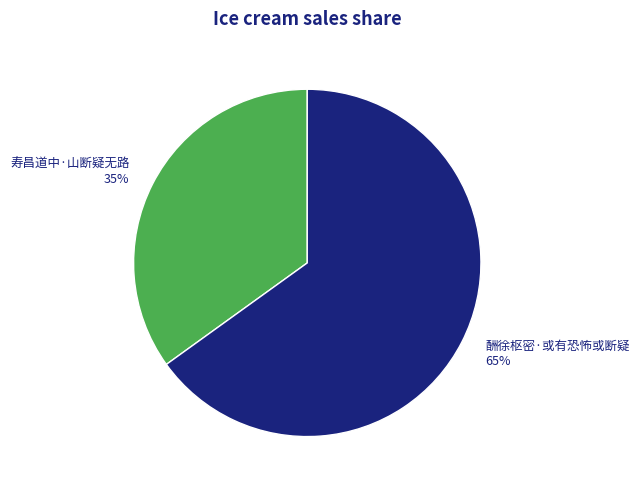

What is the majority slice?

酬徐枢密·或有恐怖或断疑